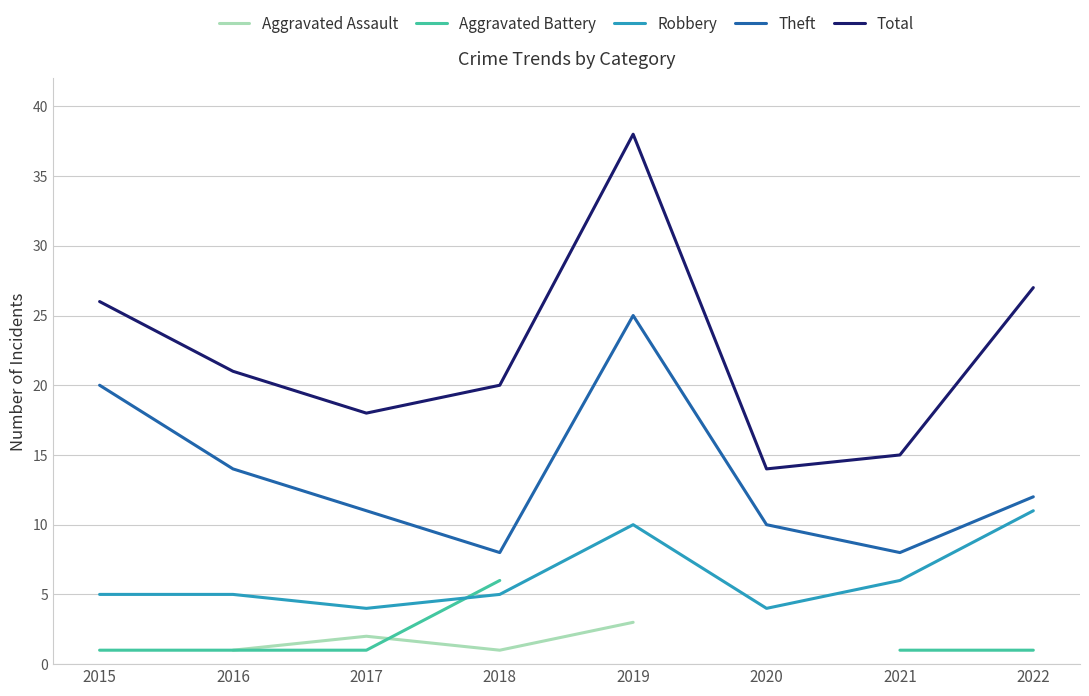

What is the difference between the highest and lowest values at 2017?

17.0